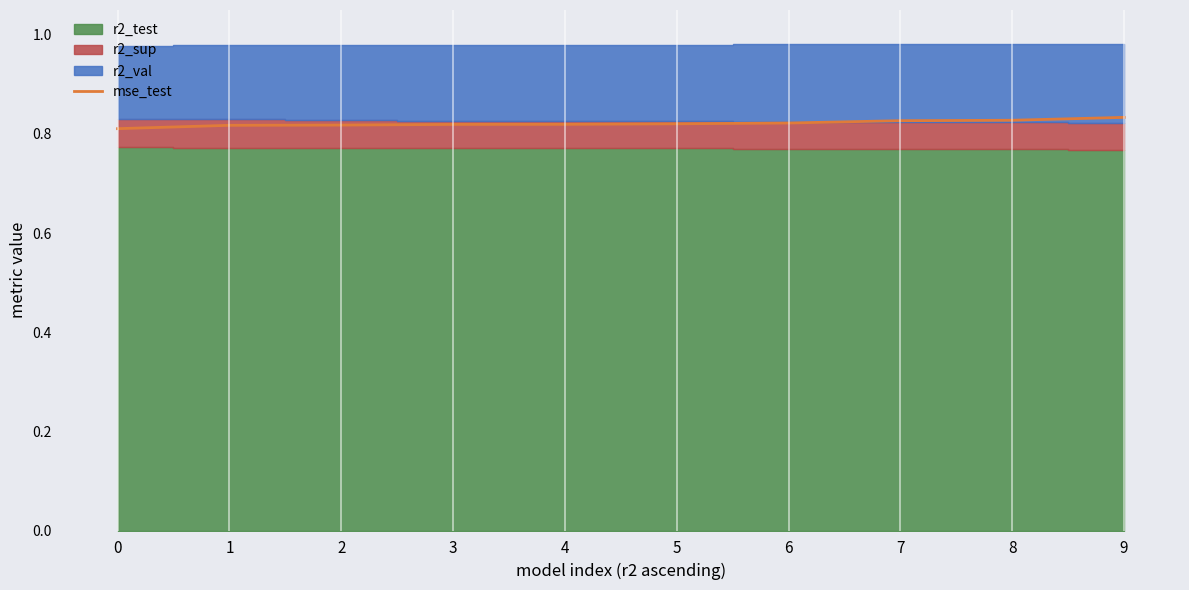

Which has a higher value, 1 or 9?

9